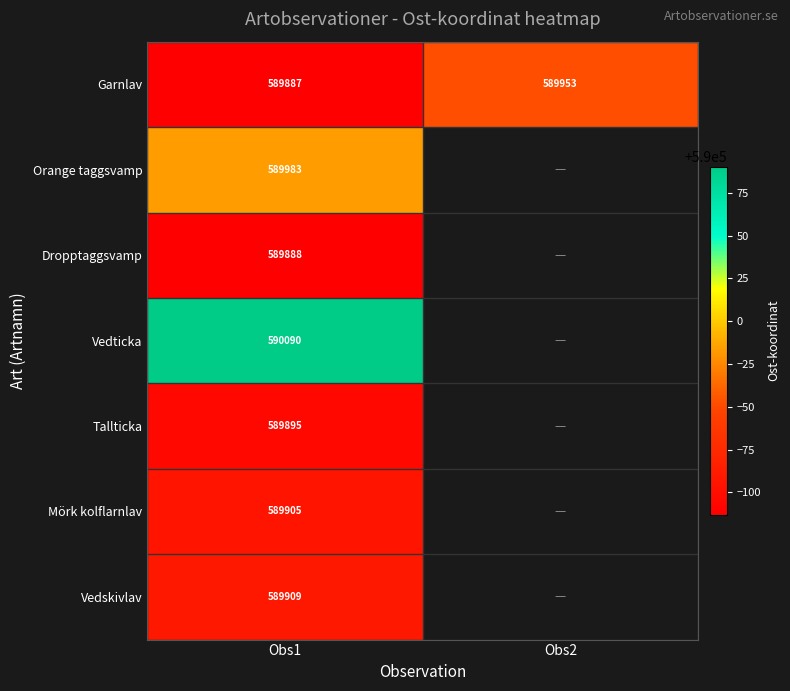

At Obs1, list the series in order from smallest to largest.

Garnlav, Dropptaggsvamp, Tallticka, Mörk kolflarnlav, Vedskivlav, Orange taggsvamp, Vedticka